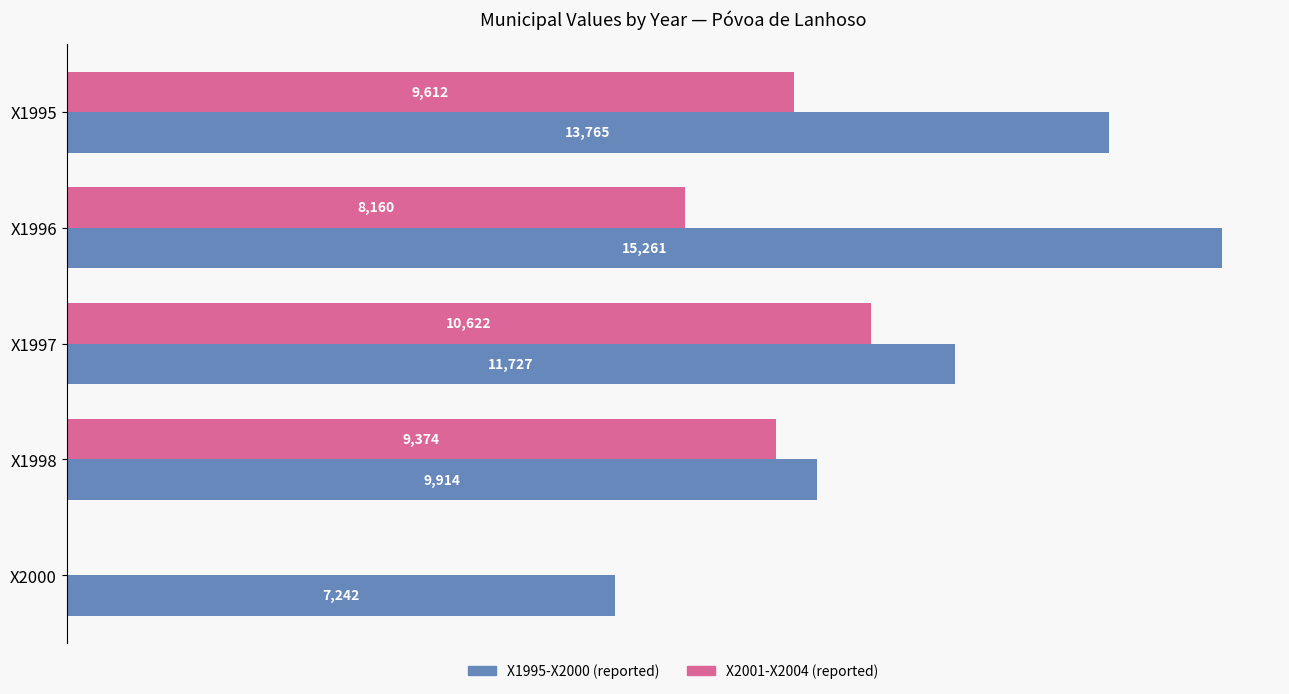

At which category is the sum across all series the highest?

X1996